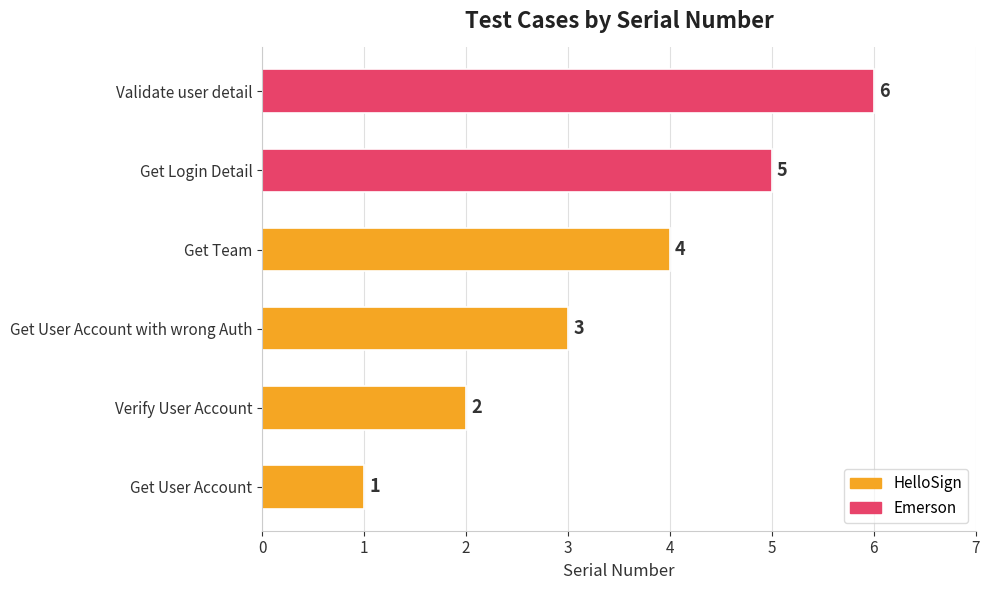

What is the greatest value displayed?

6